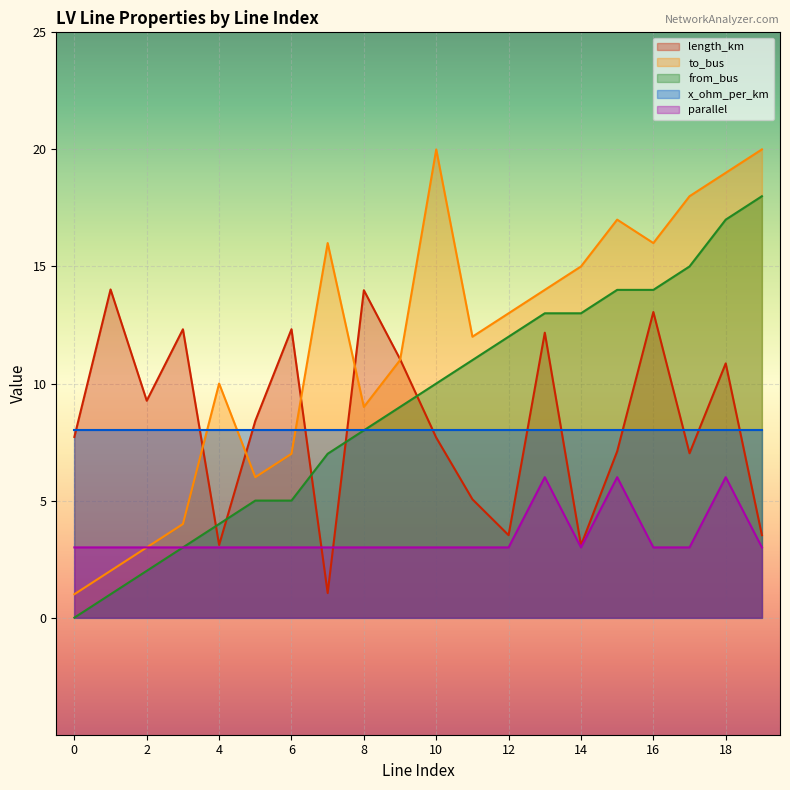

What is the spread (max minus min) of values at 15?

11.0